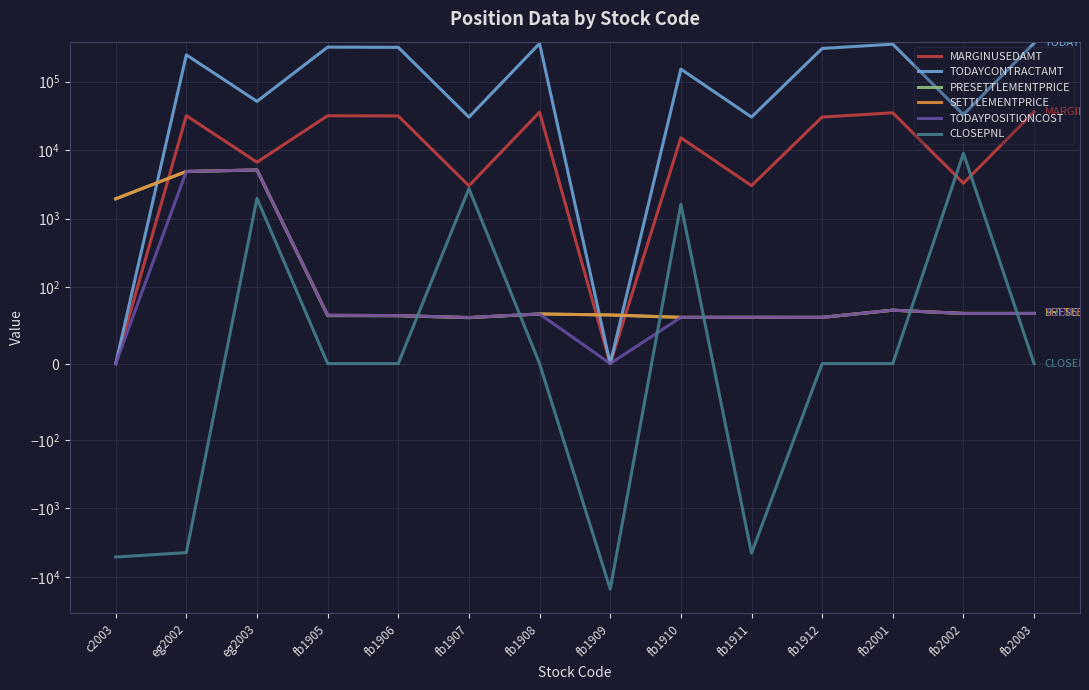

What is the difference between the TODAYPOSITIONCOST values at fb1907 and fb1909?

60.5